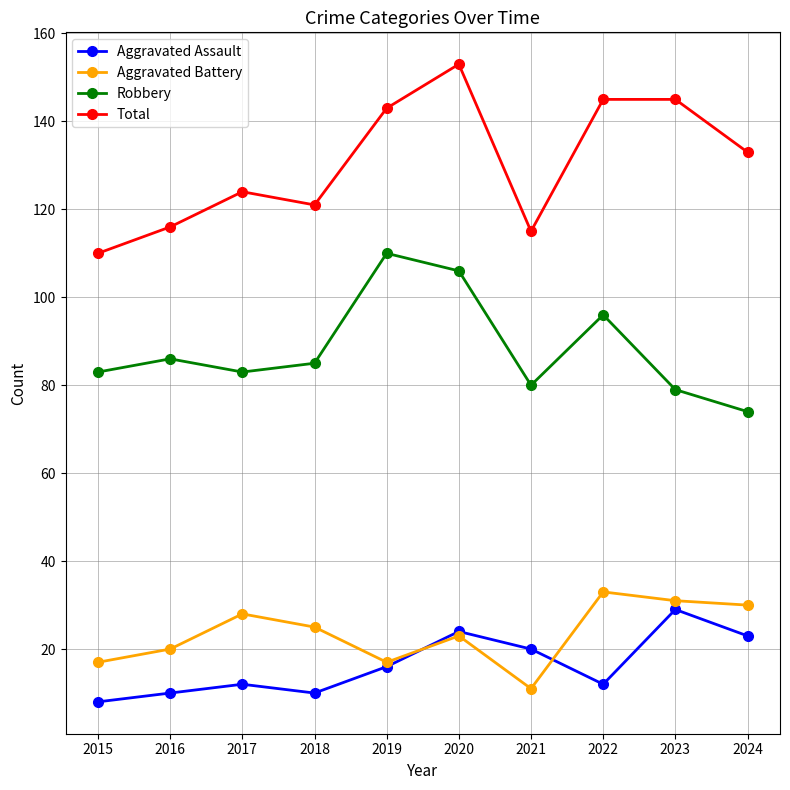

What is the sum of all Aggravated Battery values?

235